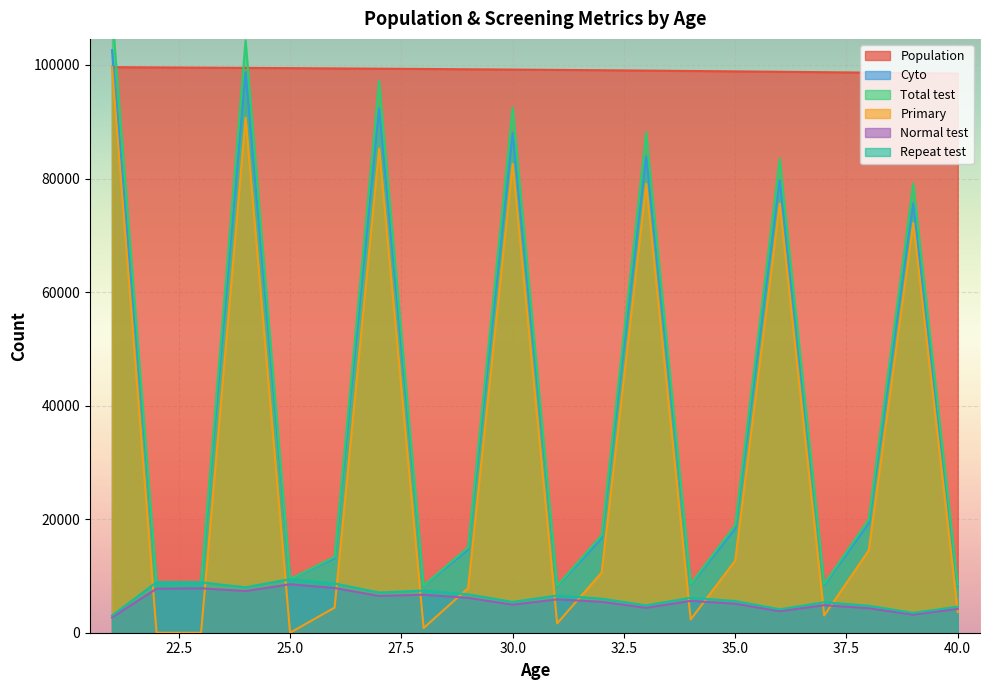

At which label does Population first exceed 99190?

21